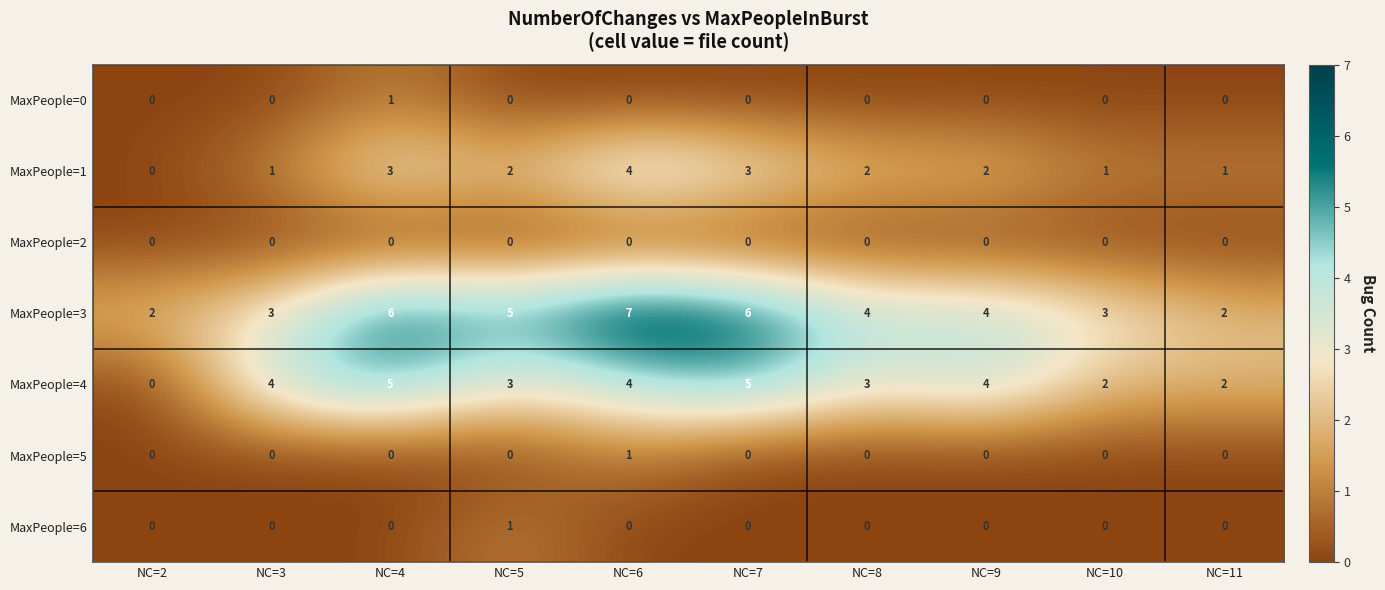

What is the sum of all MaxPeople=4 values?

32